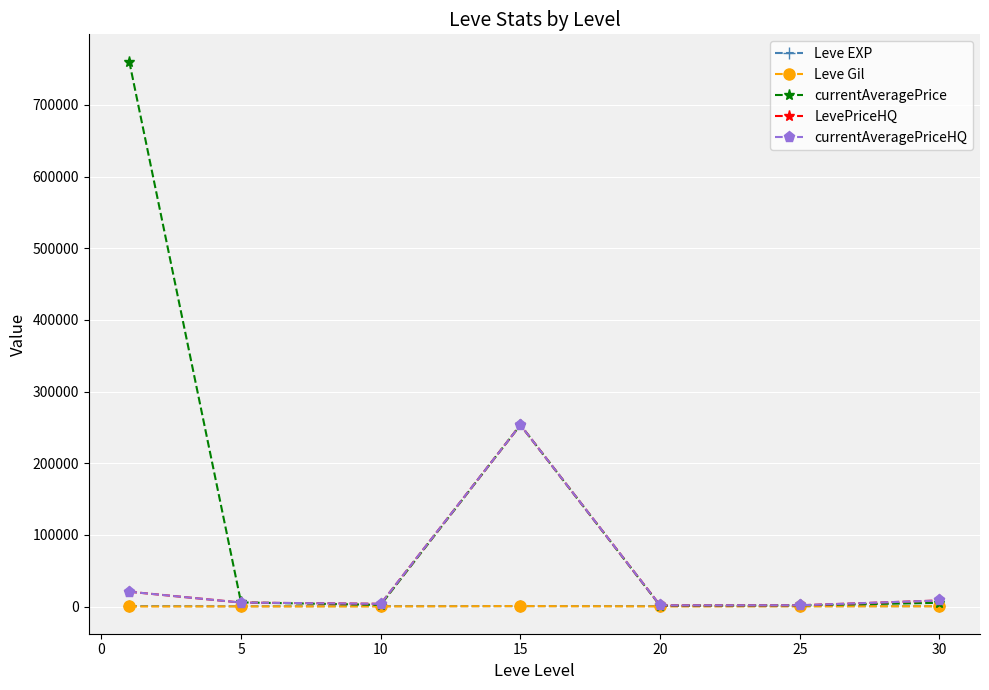

Rank the series by their maximum value, from lowest to highest.

Leve Gil, Leve EXP, LevePriceHQ, currentAveragePriceHQ, currentAveragePrice